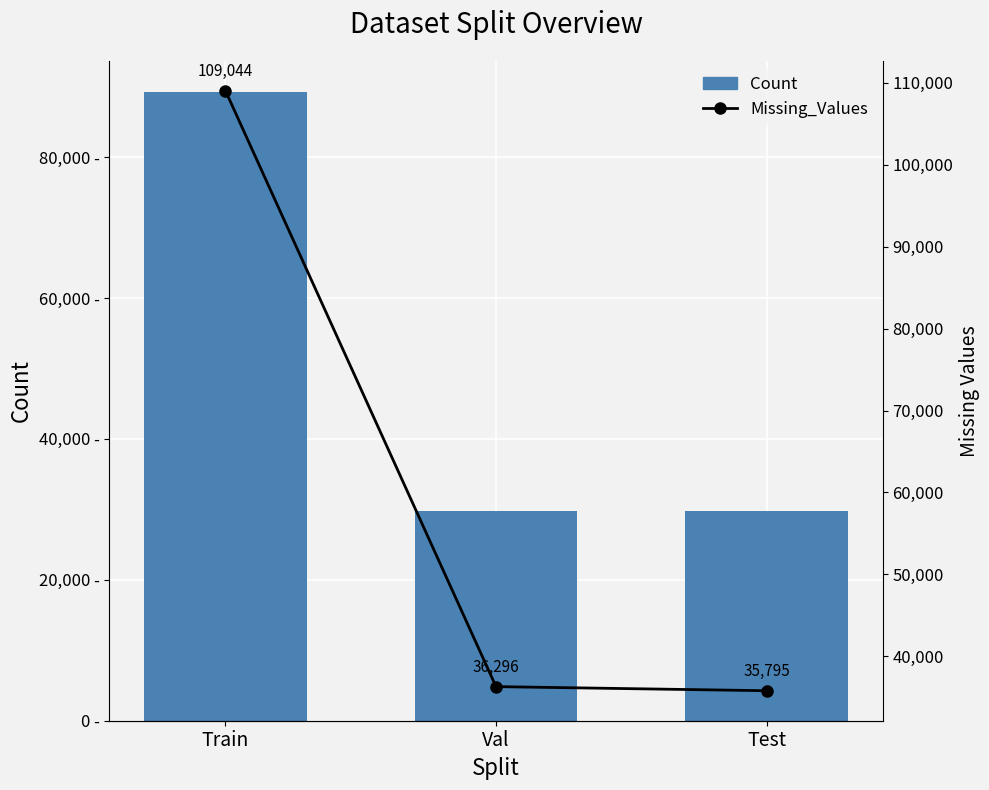

Which category has the highest value in the Count series?

Train